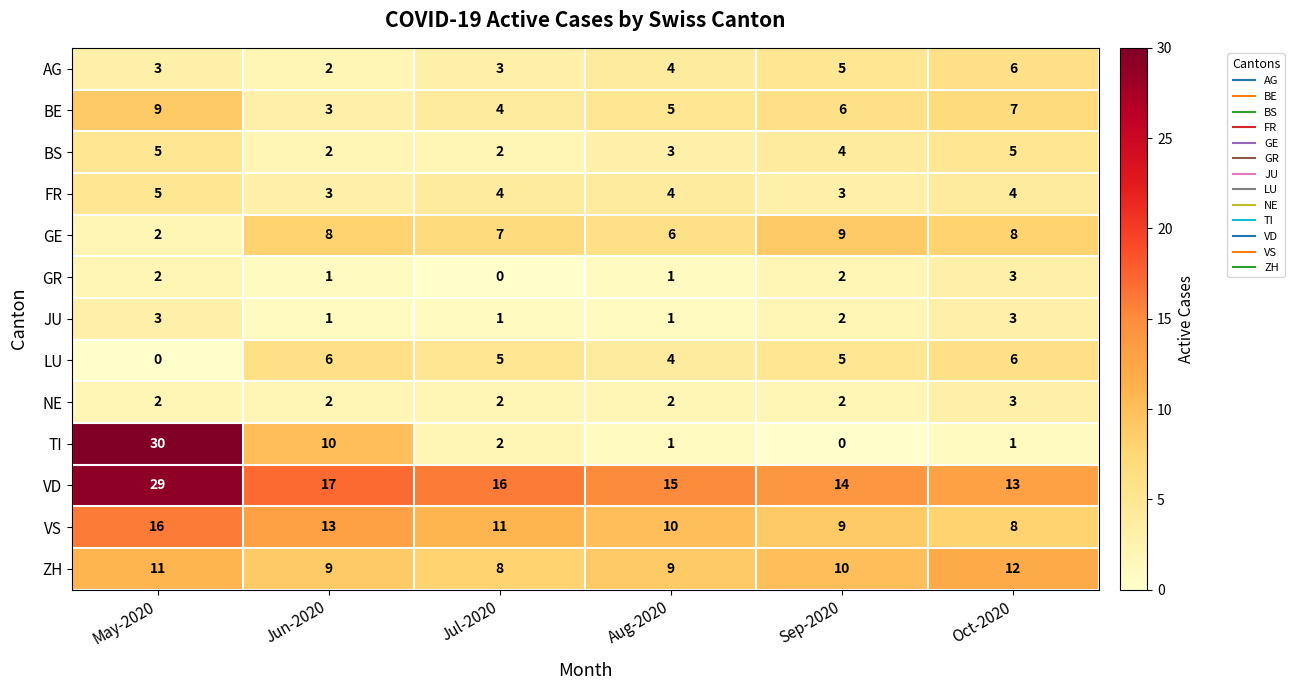

What is the sum of all GR values?

9